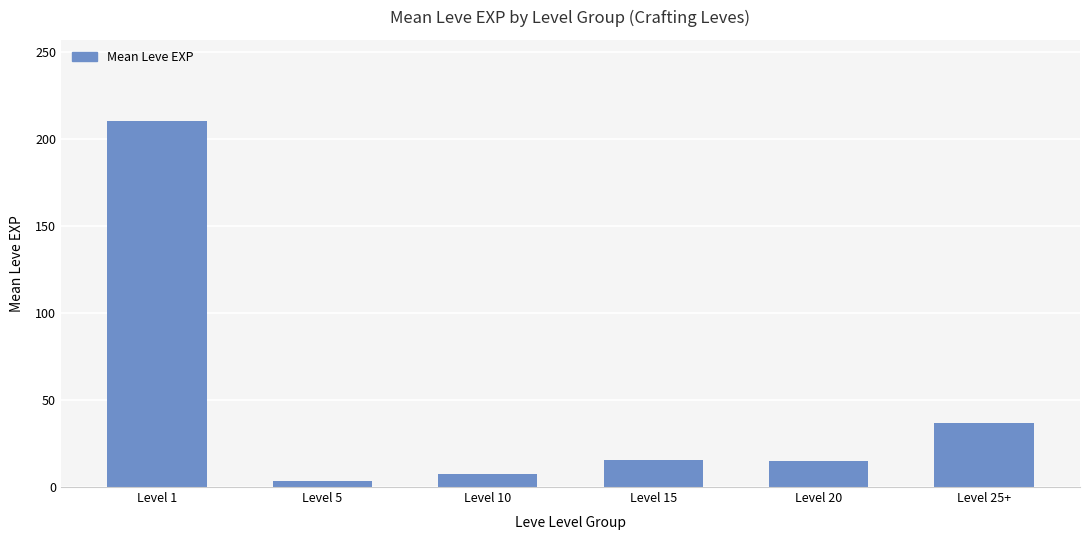

What is the minimum value shown in the chart?

3.7